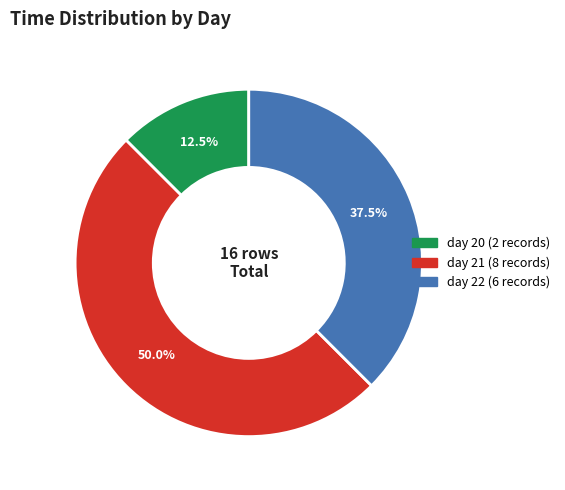

How much of the chart is everything except day 20?

87.5%